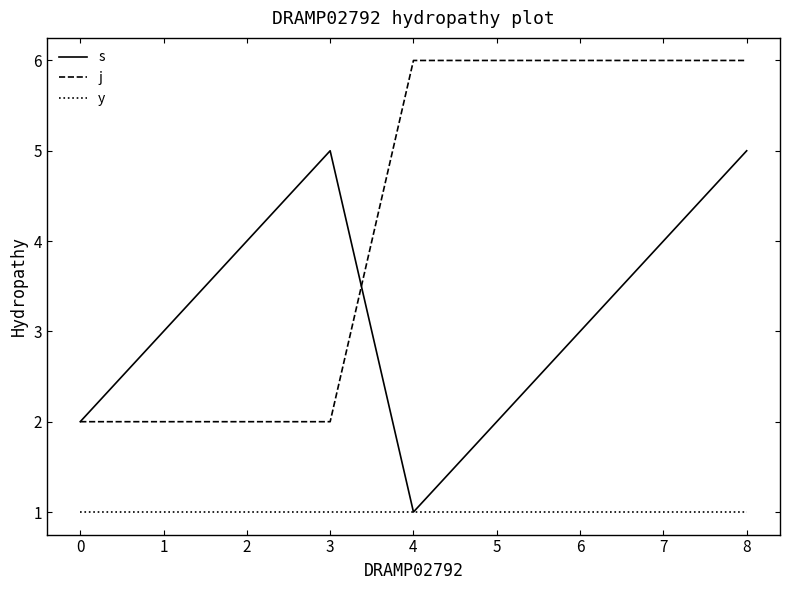

Rank the series by their average value, from lowest to highest.

y, s, j